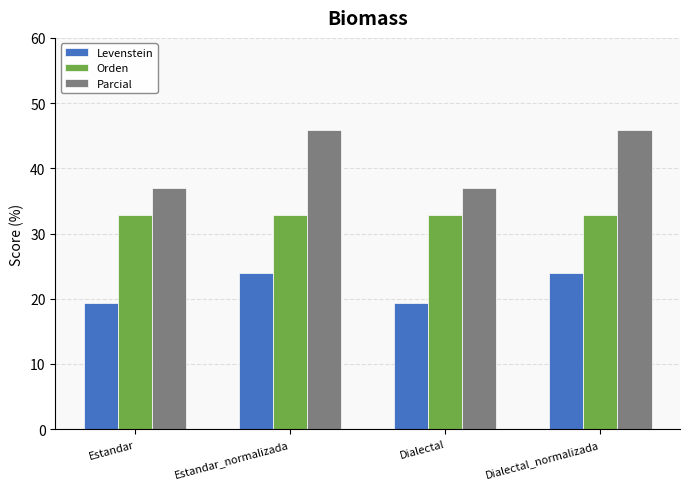

How many series are shown in this chart?

3